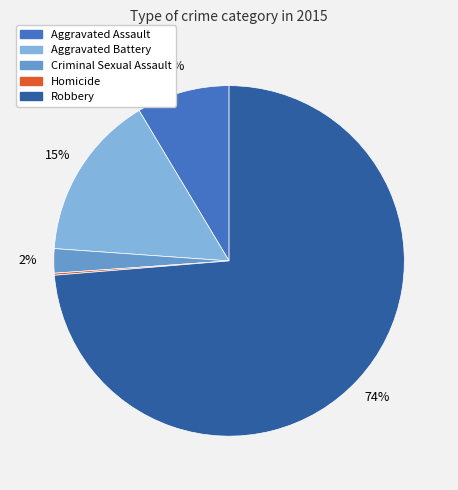

To the nearest percent, what is the difference between the largest and smallest slice percentages?

74%